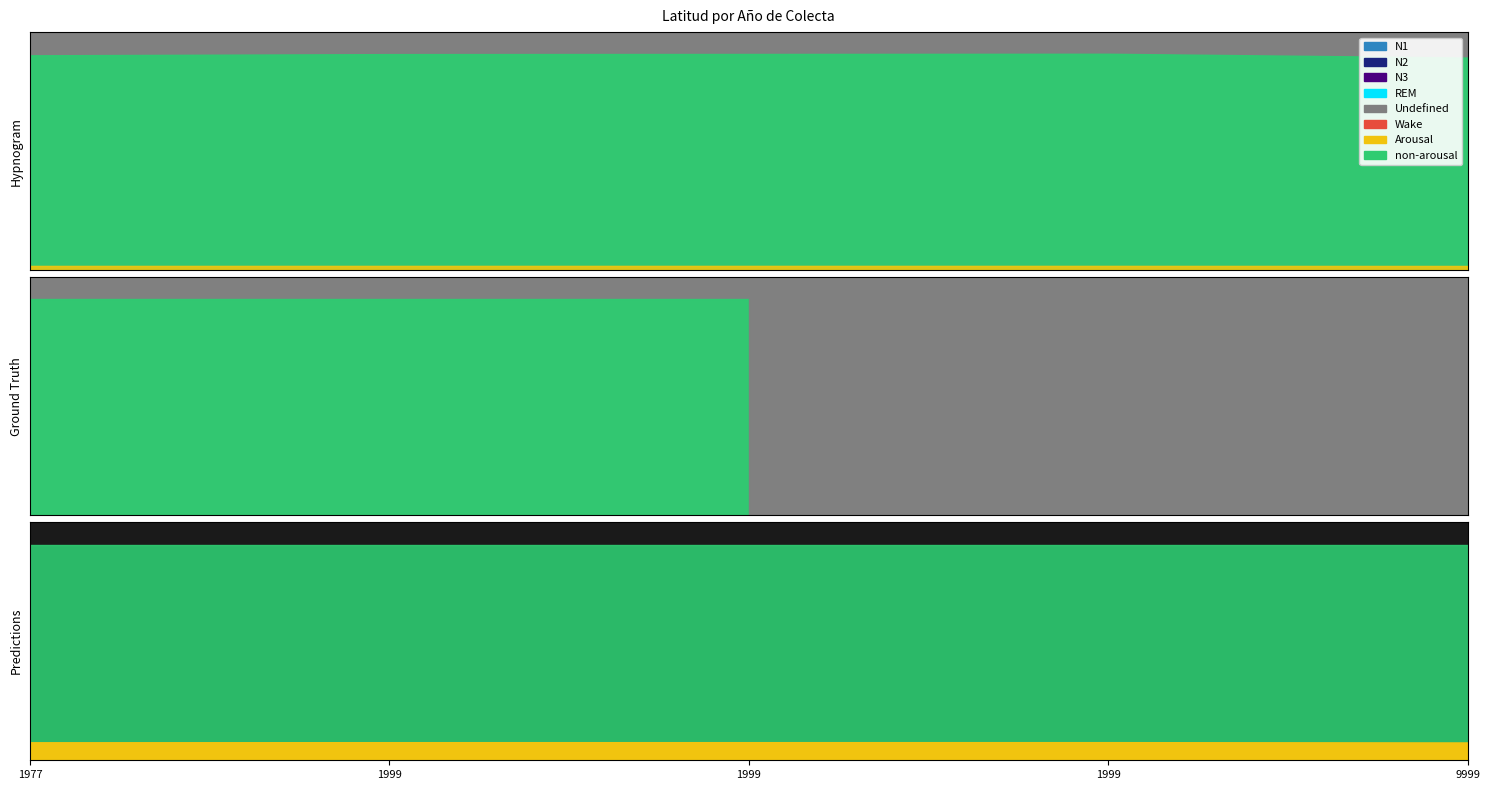

True or false: the data shows 19.4 at 1999.

True